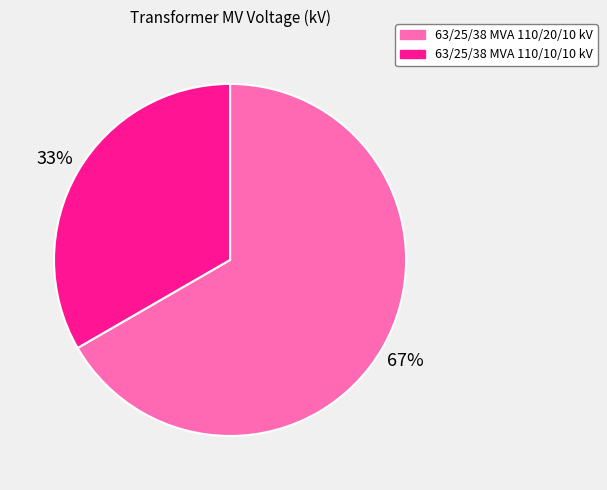

Is the sum of 63/25/38 MVA 110/20/10 kV and 63/25/38 MVA 110/10/10 kV greater than half?

Yes